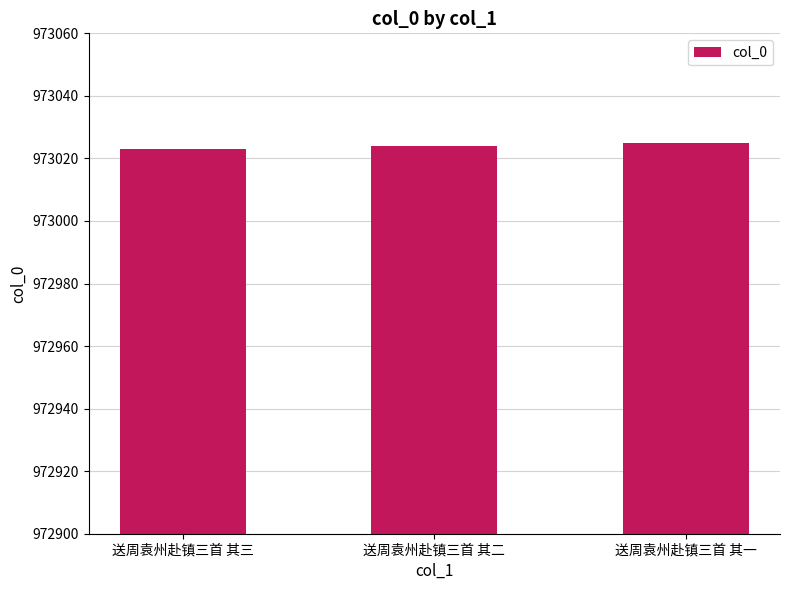

Reading left to right, list all the values displayed in this chart.

973023	973024	973025